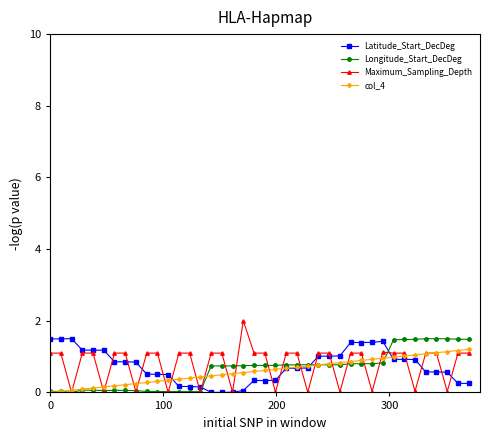

What is the highest value of the Longitude_Start_DecDeg series?

1.5